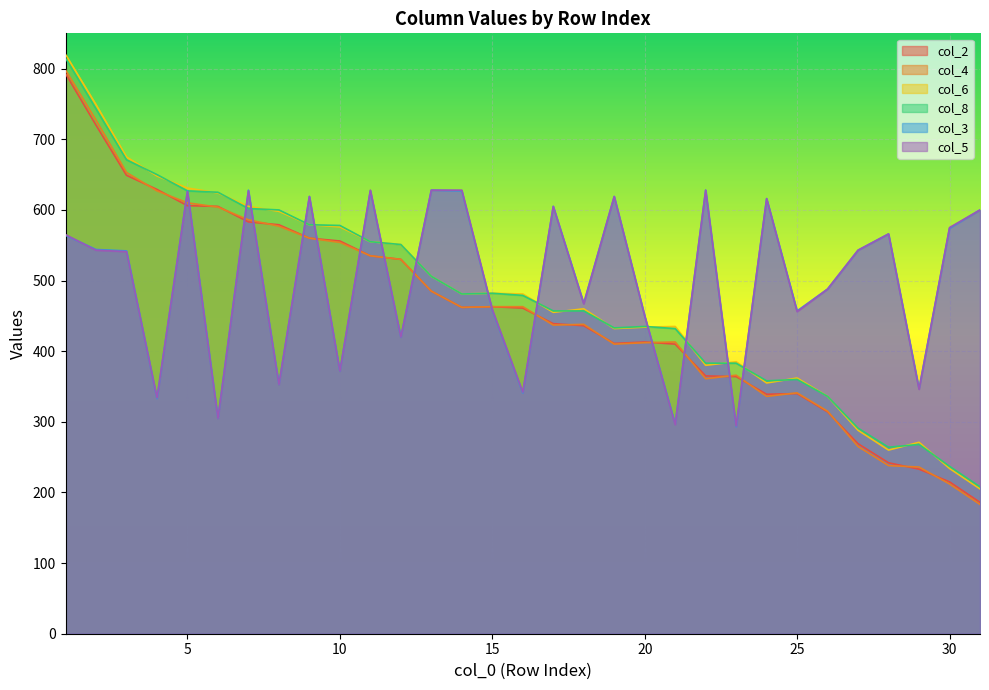

At which category does col_2 reach its first local peak?

15